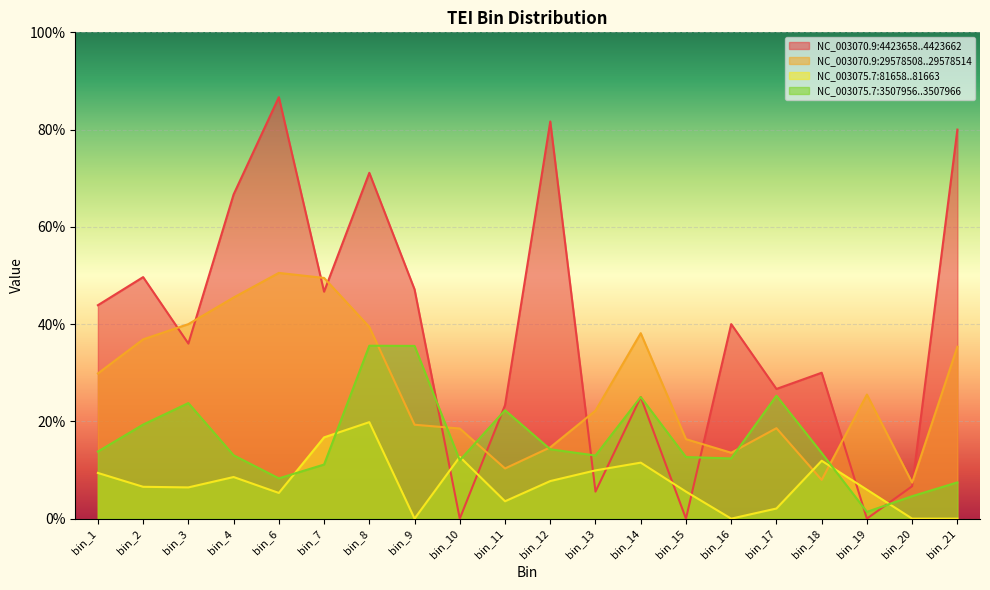

Reading left to right, what are all the values shown in this chart?

NC_003070.9:4423658..4423662: 43.9	49.7	36.0	66.7	86.7	46.7	71.1	47.1	0.0	23.3	81.7	5.6	25.0	0.0	40.0	26.7	30.0	0.0	6.7	80.0
NC_003070.9:29578508..29578514: 29.9	36.9	40.0	45.5	50.5	49.5	39.4	19.3	18.5	10.3	14.7	22.2	38.1	16.3	13.5	18.6	8.0	25.5	7.4	35.4
NC_003075.7:81658..81663: 9.4	6.5	6.4	8.6	5.3	16.7	19.8	0.0	12.7	3.6	7.7	9.9	11.5	5.6	0.0	2.1	11.9	6.0	0.0	0.0
NC_003075.7:3507956..3507966: 13.8	19.3	23.8	13.0	8.3	11.1	35.6	35.5	12.0	22.3	14.3	13.0	25.0	12.7	12.4	25.3	13.5	1.4	4.6	7.5